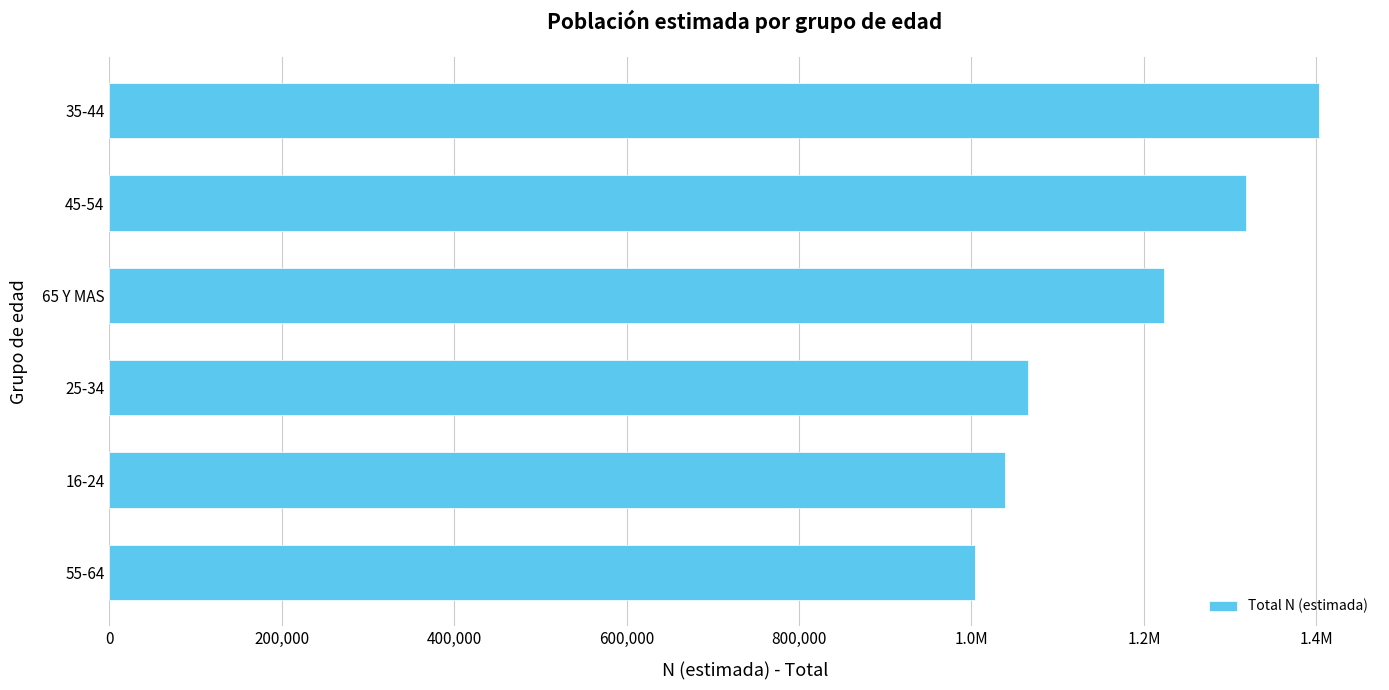

How many categories are shown in the chart?

6